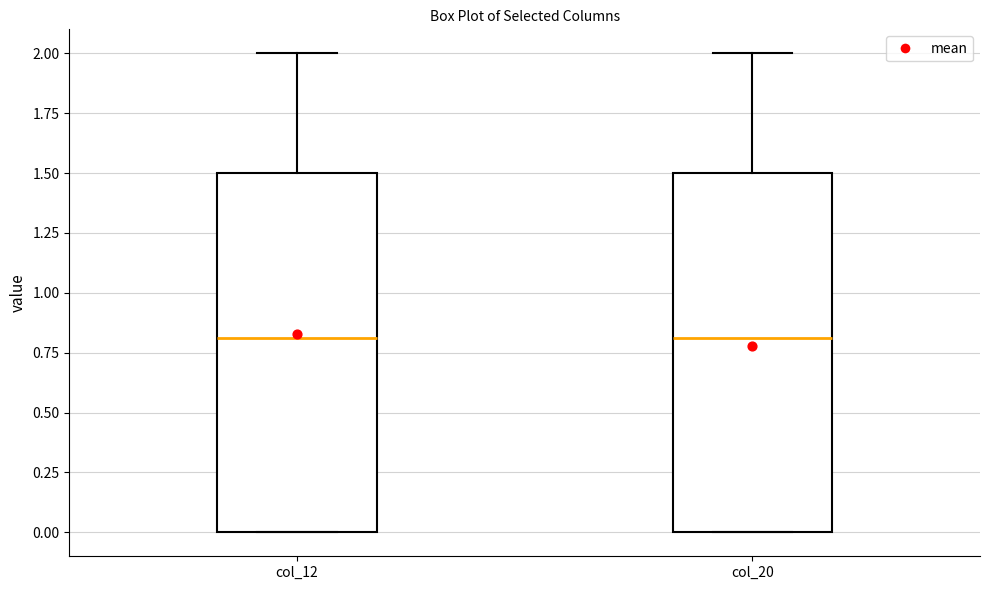

Where is the lower edge of the box for col_20 on the y-axis? The values are not printed on the chart, so give them approximately, as read against the axis.

0.0